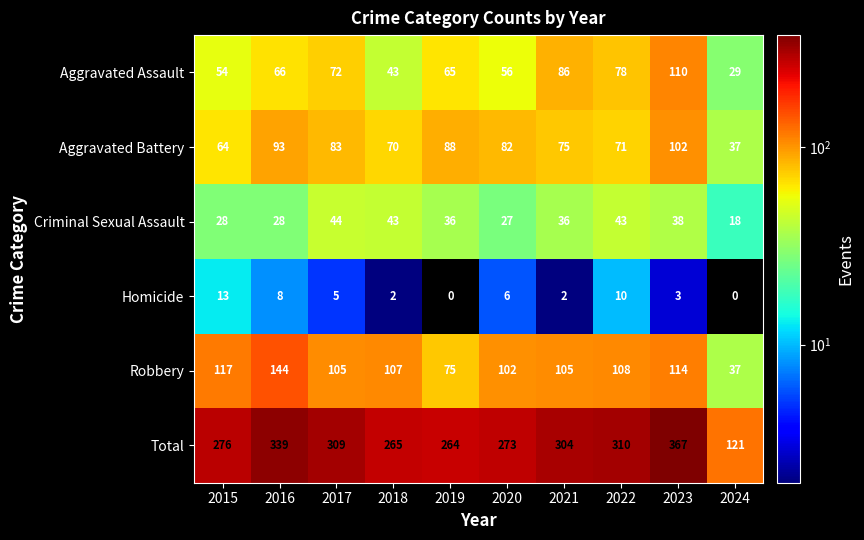

What is the difference between the maximum and minimum values in the Aggravated Battery series?

65